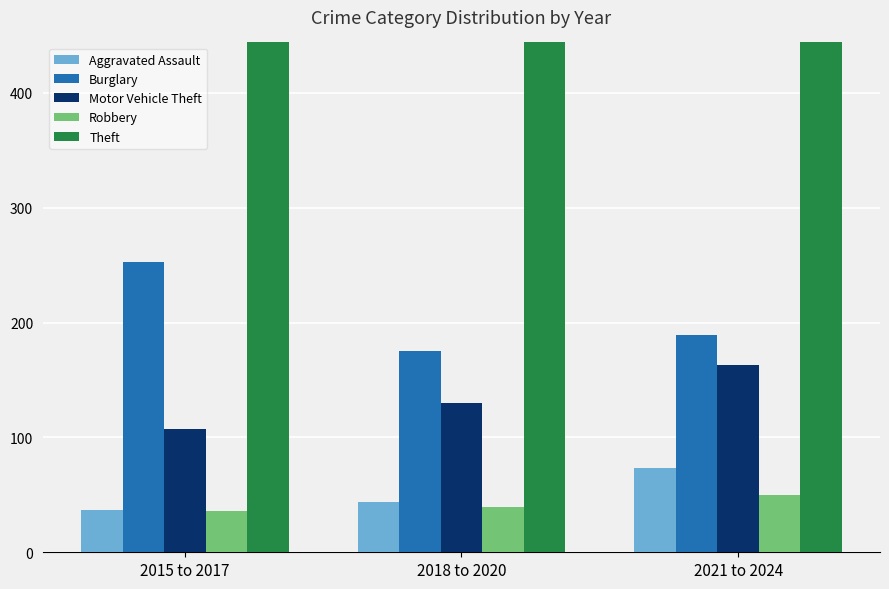

Where is Theft nearest to the value 905?

2015 to 2017